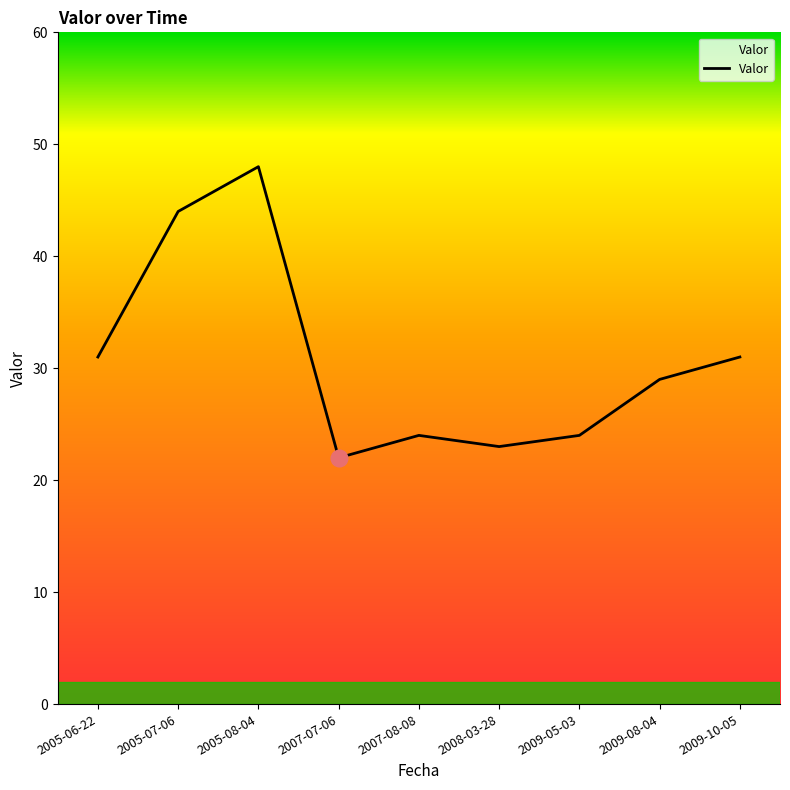

Approximately how many times larger is the value at 2007-08-08 compared to 2005-07-06?

0.5